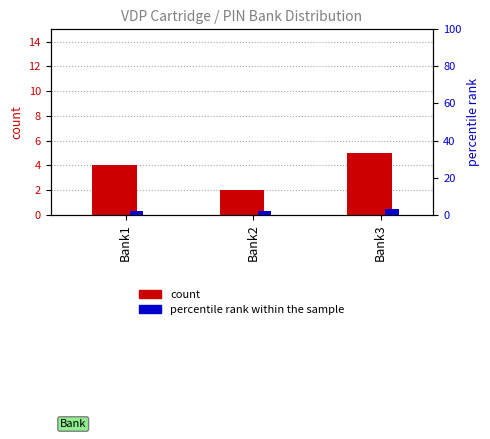

Between Bank1 and Bank3, which series saw the biggest shift?

count